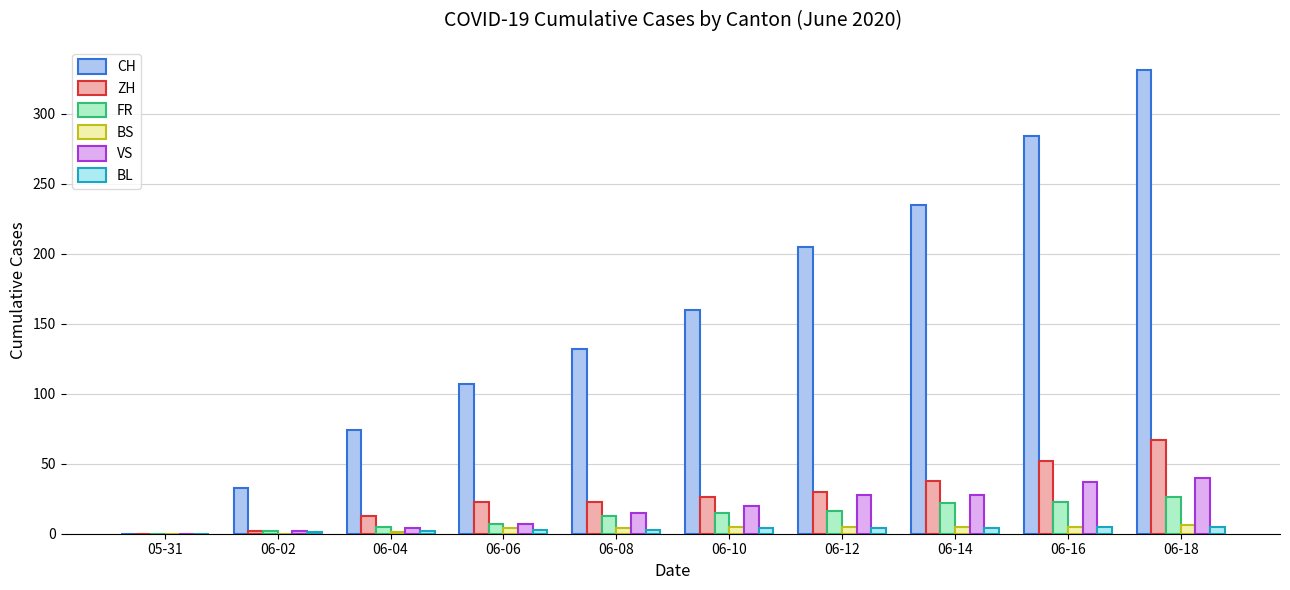

How many values in CH are above zero?

9